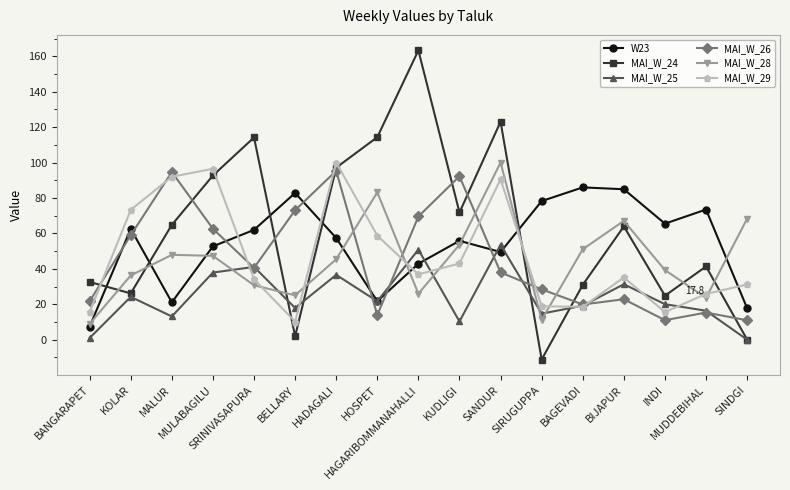

Where does the W23 series first go above 57?

KOLAR